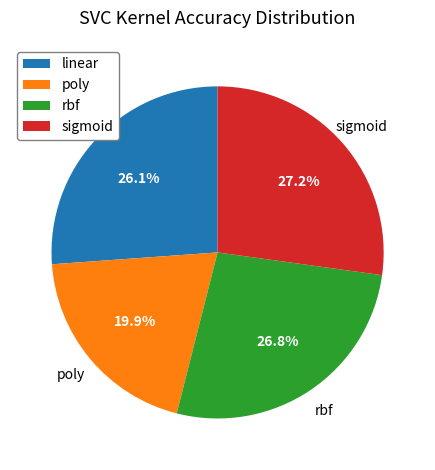

Is the sum of sigmoid and rbf greater than half?

Yes